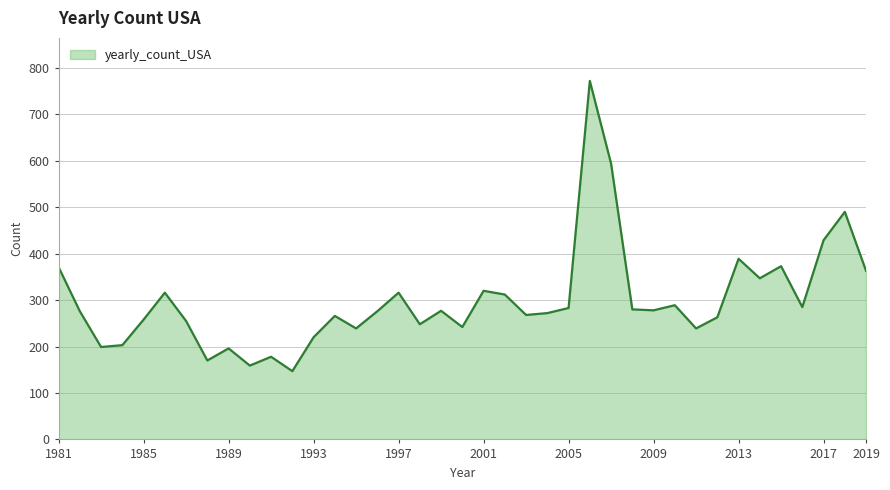

What is the minimum value shown in the chart?

147